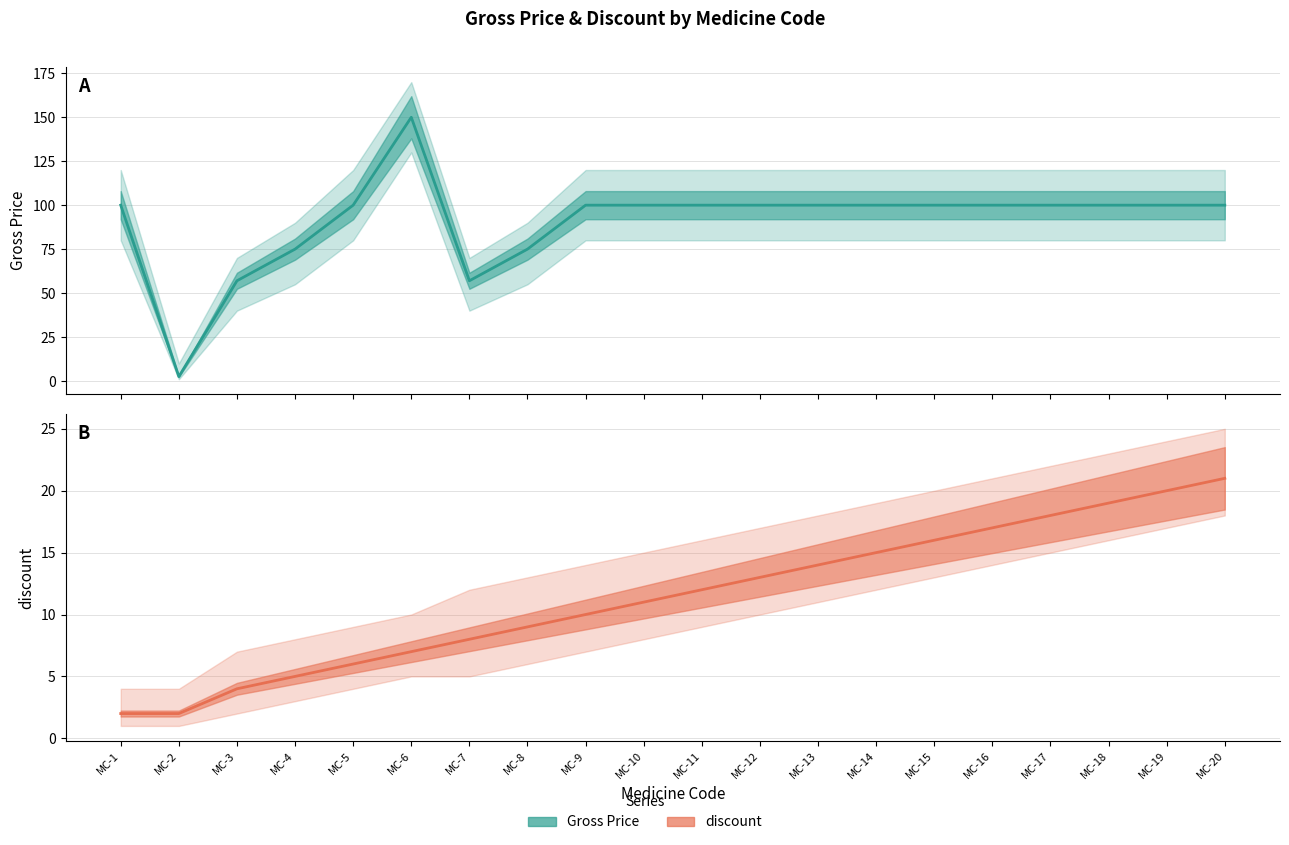

How many data points in discount are less than 12?

10